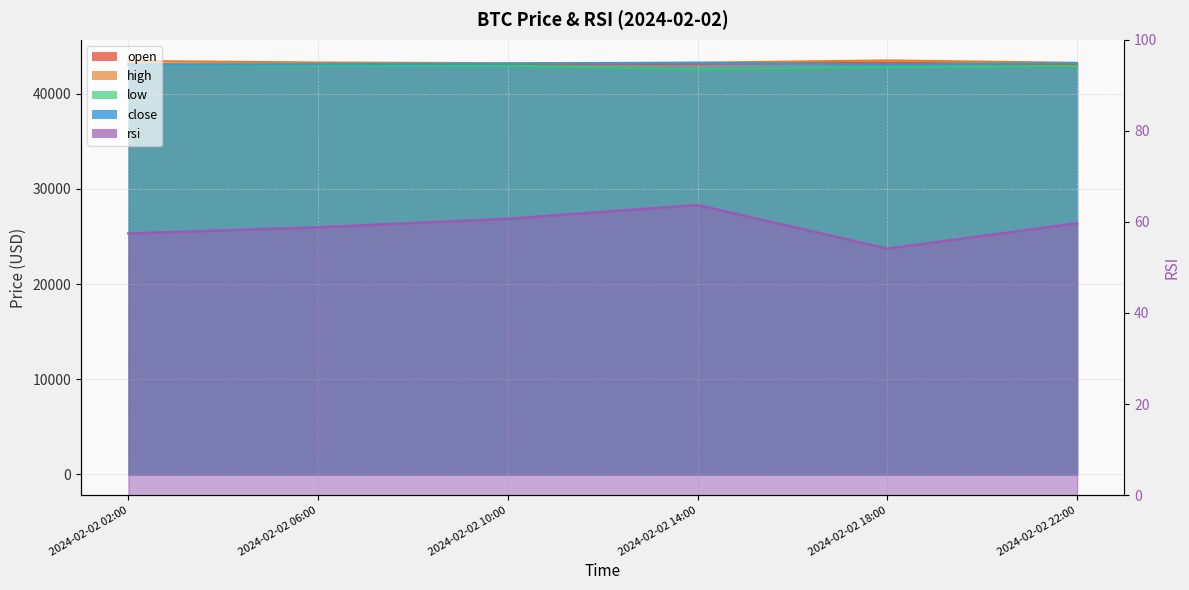

True or false: close and low cross at least once.

False